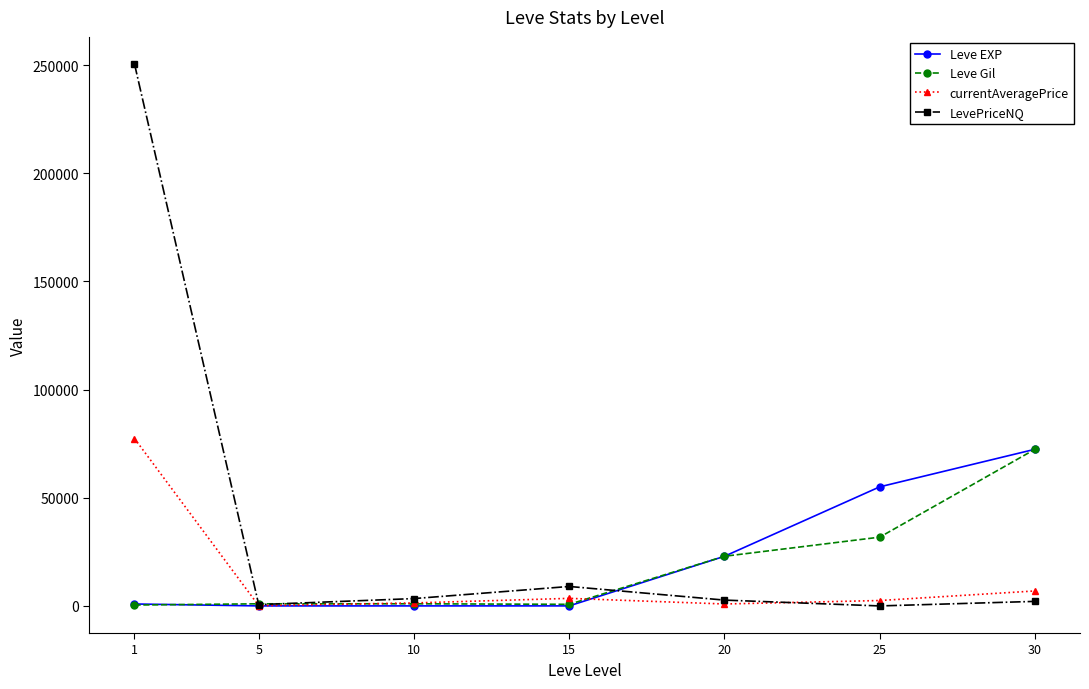

What are all the series names shown in the legend?

Leve EXP, Leve Gil, currentAveragePrice, LevePriceNQ